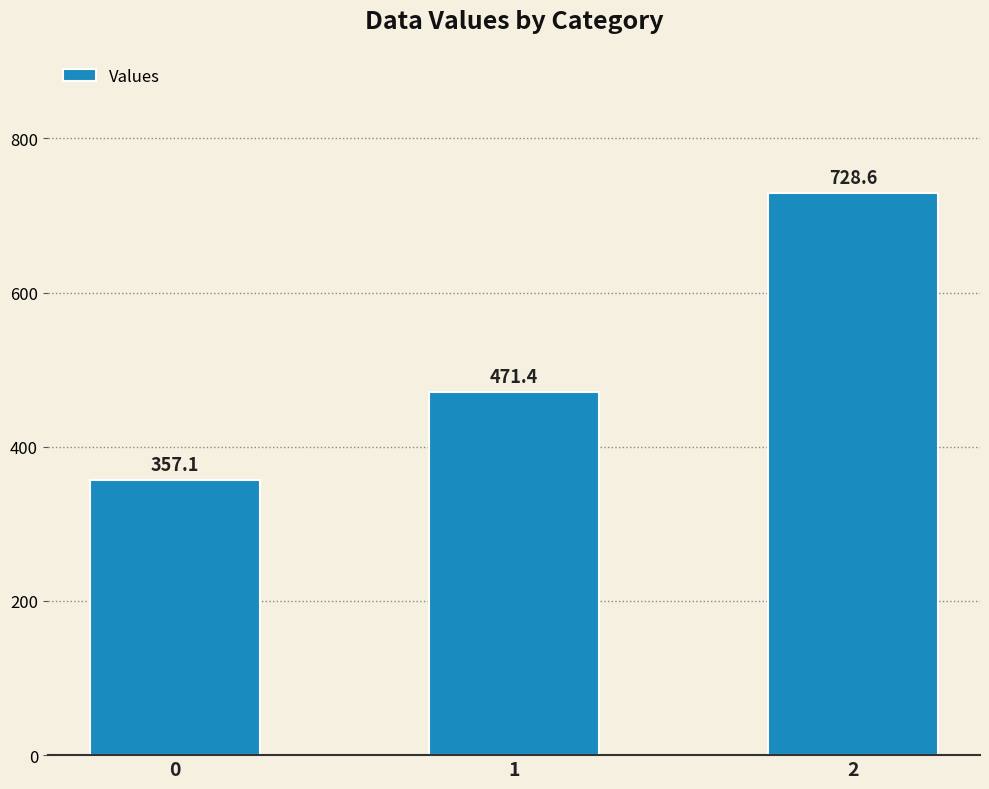

Approximately how many times larger is the value at 0 compared to 1?

0.8